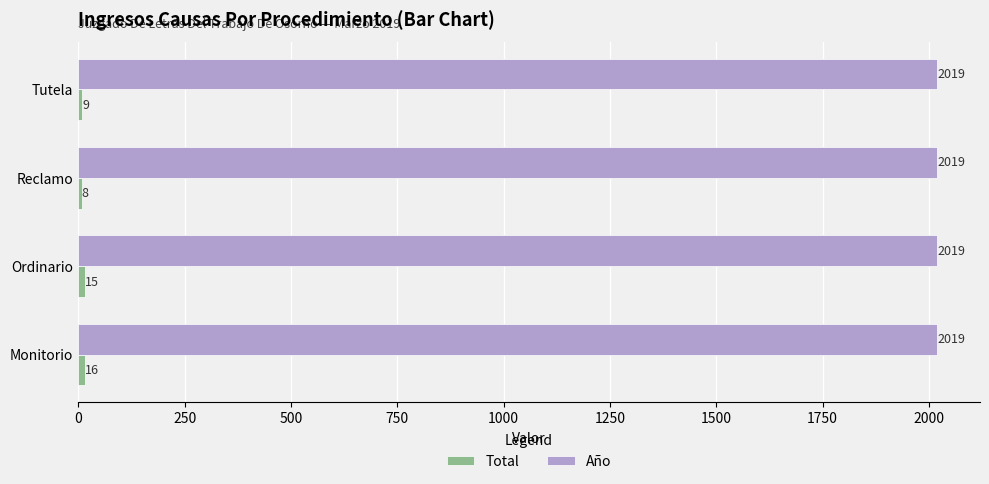

How many categories are shown in the chart?

4